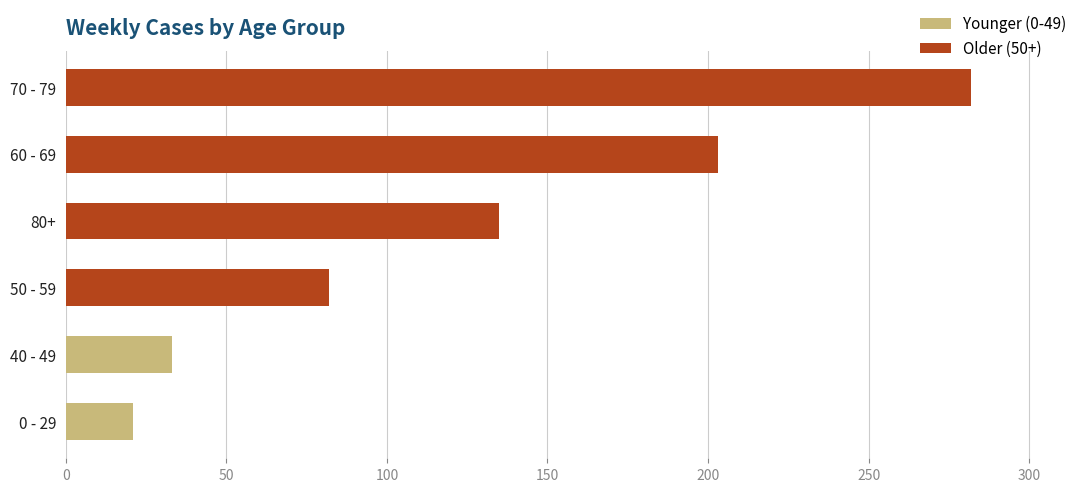

True or false: Younger (0-49) has a value of 21 at 0 - 29.

True